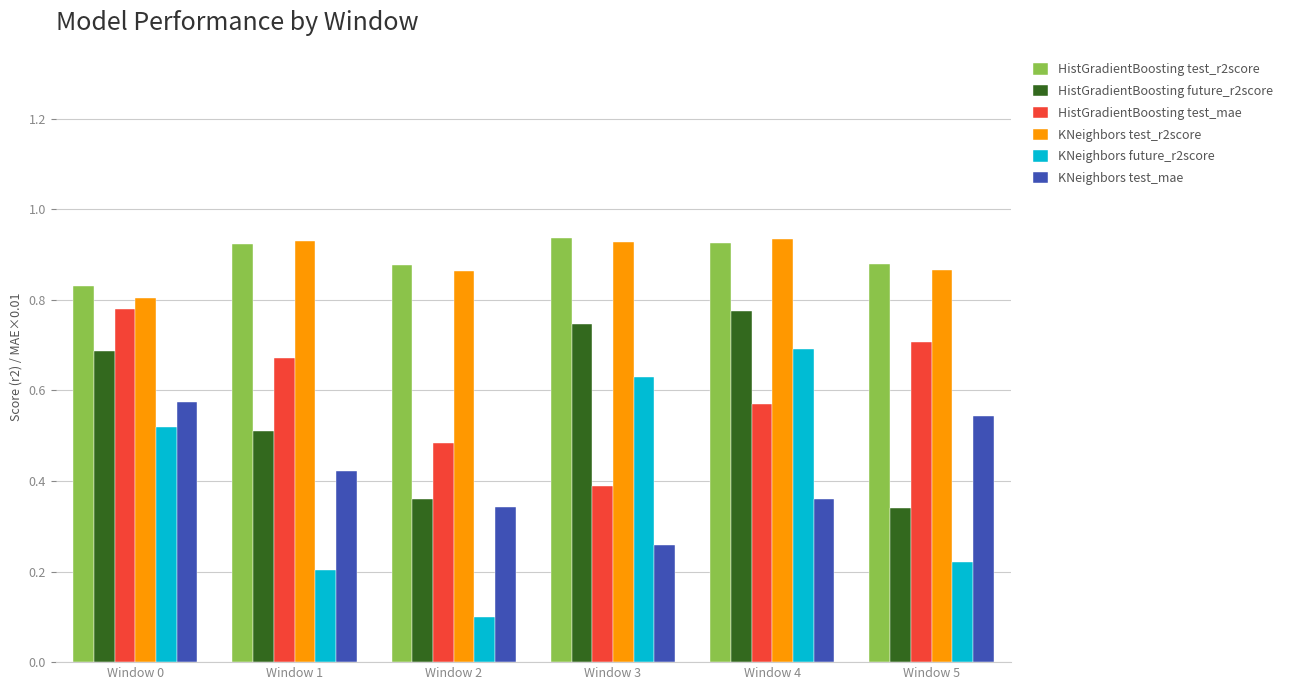

Between Window 3 and Window 4, which series saw the biggest shift?

HistGradientBoosting test_mae